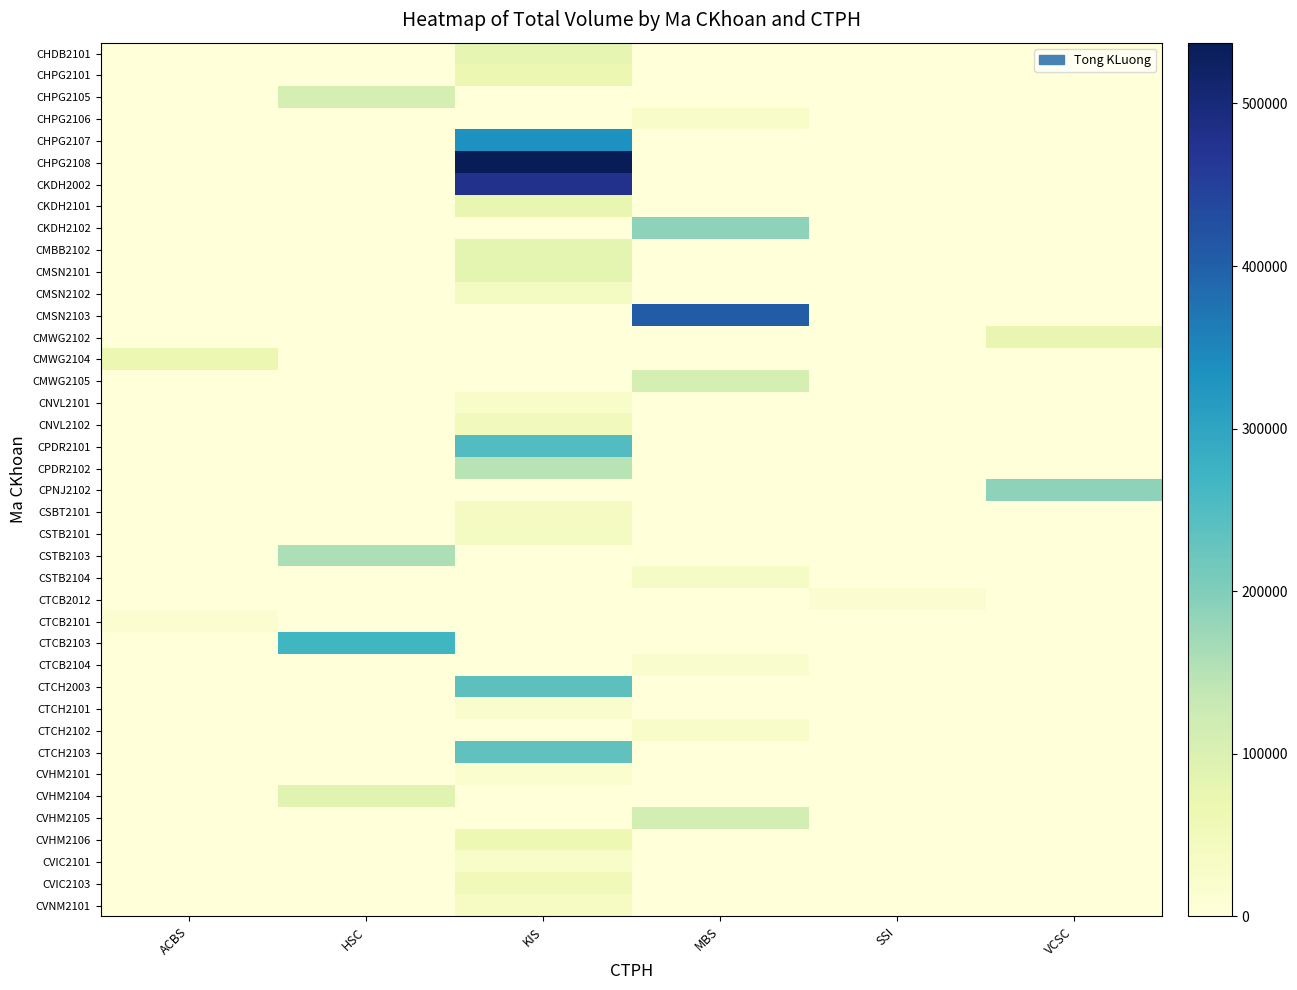

What is the maximum value shown in the chart?

537400